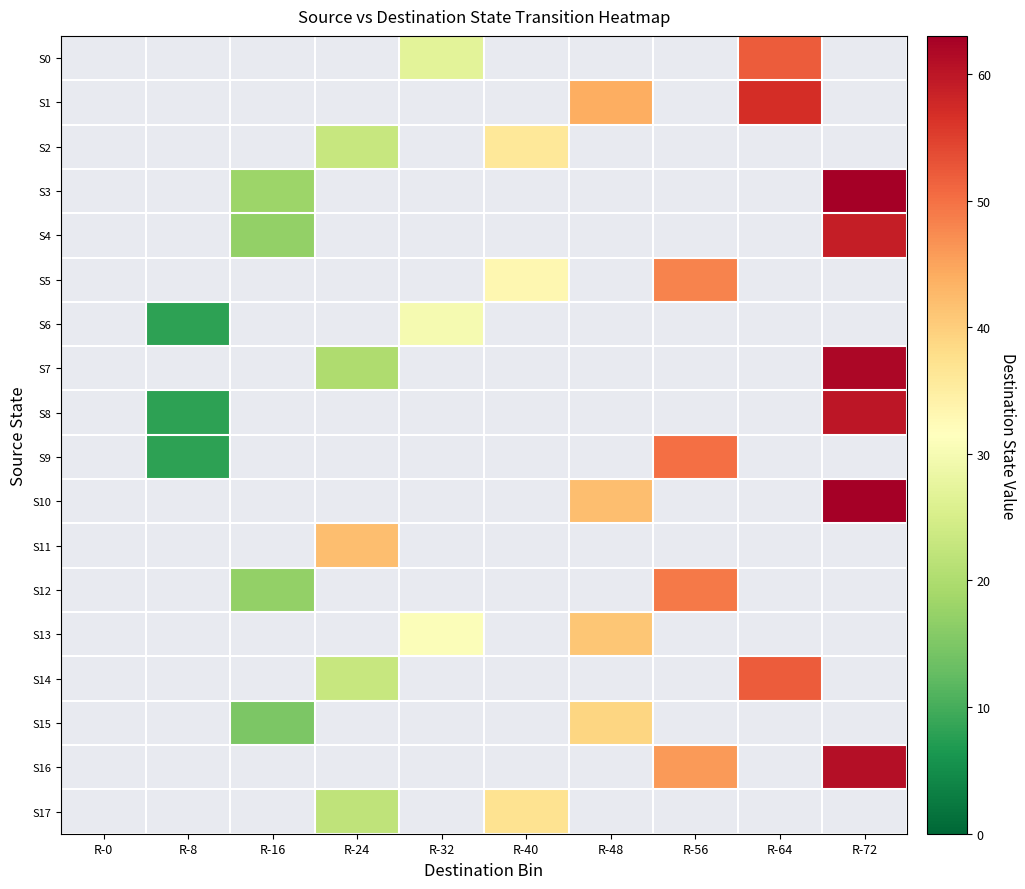

Reading right to left, what are all the values shown in this chart?

S0: R-72=0	R-64=52	R-56=0	R-48=0	R-40=0	R-32=27	R-24=0	R-16=0	R-8=0	R-0=0
S1: R-72=0	R-64=57	R-56=0	R-48=44	R-40=0	R-32=0	R-24=0	R-16=0	R-8=0	R-0=0
S2: R-72=0	R-64=0	R-56=0	R-48=0	R-40=36	R-32=0	R-24=23	R-16=0	R-8=0	R-0=0
S3: R-72=63	R-64=0	R-56=0	R-48=0	R-40=0	R-32=0	R-24=0	R-16=18	R-8=0	R-0=0
S4: R-72=59	R-64=0	R-56=0	R-48=0	R-40=0	R-32=0	R-24=0	R-16=17	R-8=0	R-0=0
S5: R-72=0	R-64=0	R-56=48	R-48=0	R-40=33	R-32=0	R-24=0	R-16=0	R-8=0	R-0=0
S6: R-72=0	R-64=0	R-56=0	R-48=0	R-40=0	R-32=30	R-24=0	R-16=0	R-8=8	R-0=0
S7: R-72=62	R-64=0	R-56=0	R-48=0	R-40=0	R-32=0	R-24=20	R-16=0	R-8=0	R-0=0
S8: R-72=60	R-64=0	R-56=0	R-48=0	R-40=0	R-32=0	R-24=0	R-16=0	R-8=8	R-0=0
S9: R-72=0	R-64=0	R-56=50	R-48=0	R-40=0	R-32=0	R-24=0	R-16=0	R-8=8	R-0=0
S10: R-72=63	R-64=0	R-56=0	R-48=42	R-40=0	R-32=0	R-24=0	R-16=0	R-8=0	R-0=0
S11: R-72=0	R-64=0	R-56=0	R-48=0	R-40=0	R-32=0	R-24=42	R-16=0	R-8=0	R-0=0
S12: R-72=0	R-64=0	R-56=49	R-48=0	R-40=0	R-32=0	R-24=0	R-16=17	R-8=0	R-0=0
S13: R-72=0	R-64=0	R-56=0	R-48=41	R-40=0	R-32=31	R-24=0	R-16=0	R-8=0	R-0=0
S14: R-72=0	R-64=52	R-56=0	R-48=0	R-40=0	R-32=0	R-24=23	R-16=0	R-8=0	R-0=0
S15: R-72=0	R-64=0	R-56=0	R-48=39	R-40=0	R-32=0	R-24=0	R-16=15	R-8=0	R-0=0
S16: R-72=61	R-64=0	R-56=46	R-48=0	R-40=0	R-32=0	R-24=0	R-16=0	R-8=0	R-0=0
S17: R-72=0	R-64=0	R-56=0	R-48=0	R-40=37	R-32=0	R-24=22	R-16=0	R-8=0	R-0=0